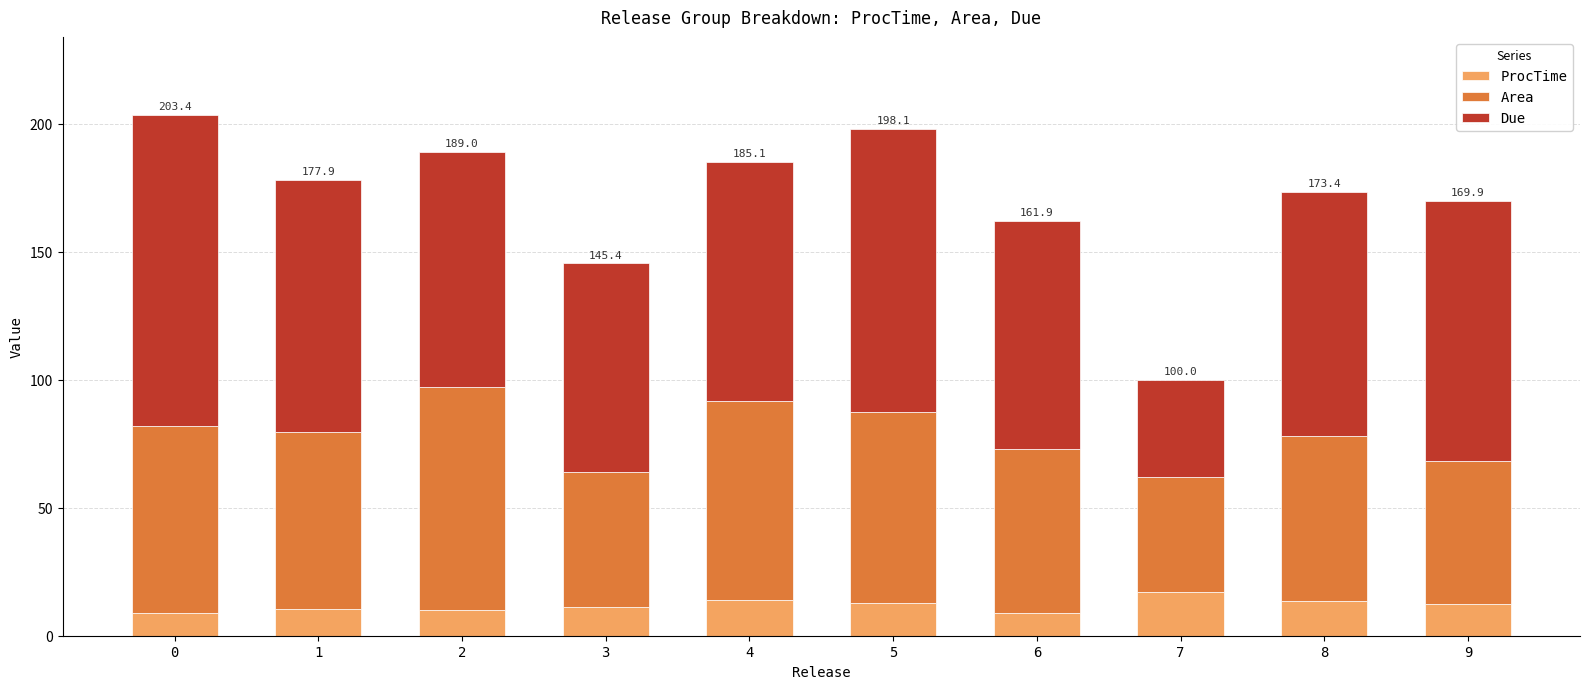

What is the sum of the ProcTime values at 2 and 6?

19.0